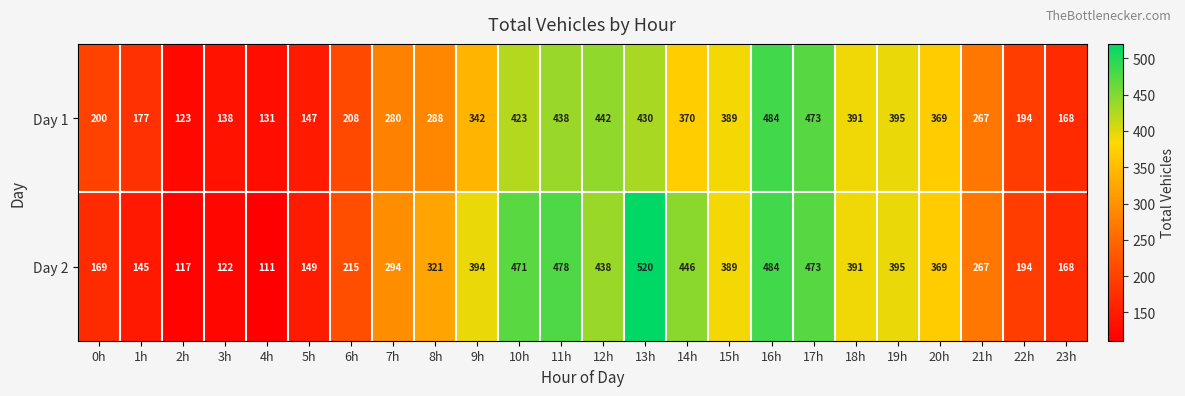

True or false: Day 1 has a value of 267 at 18h.

False